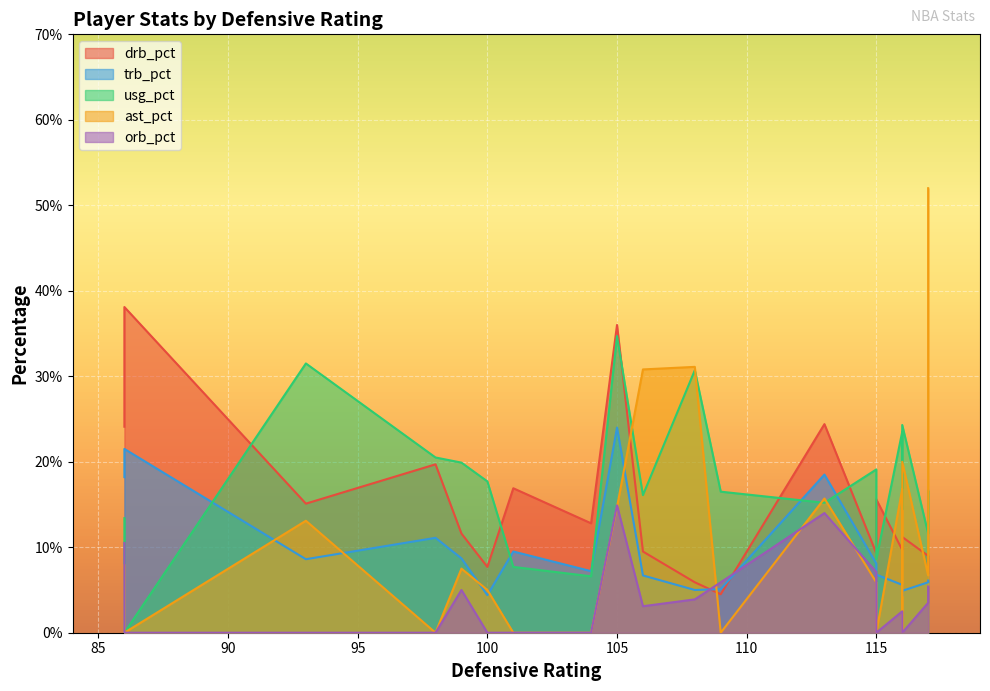

How many positive values does the orb_pct series have?

11